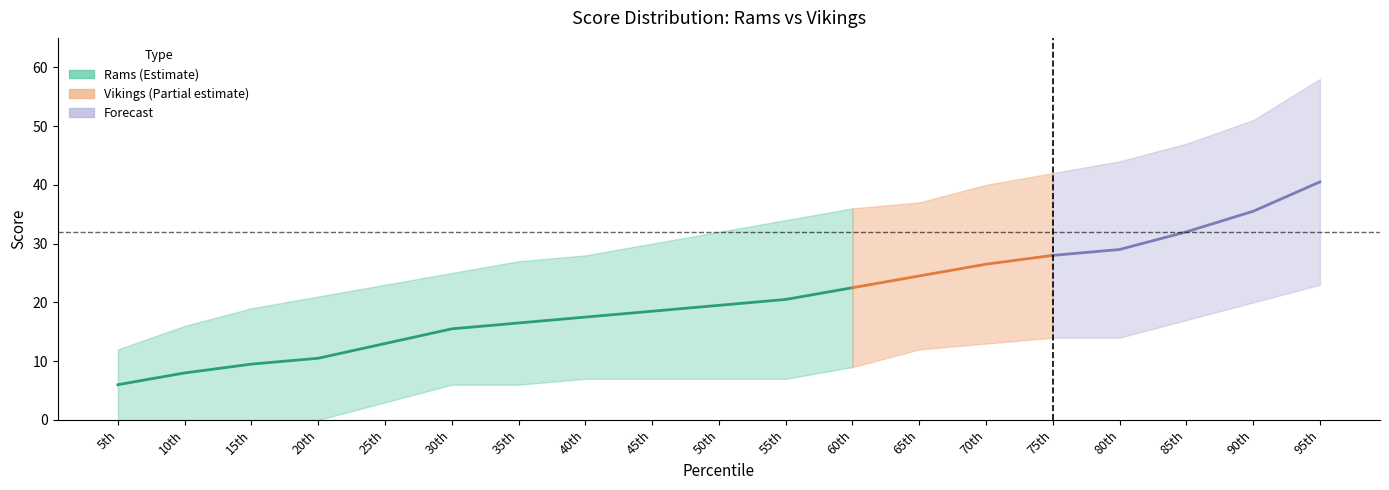

What is the approximate value of Vikings at 45th?

7